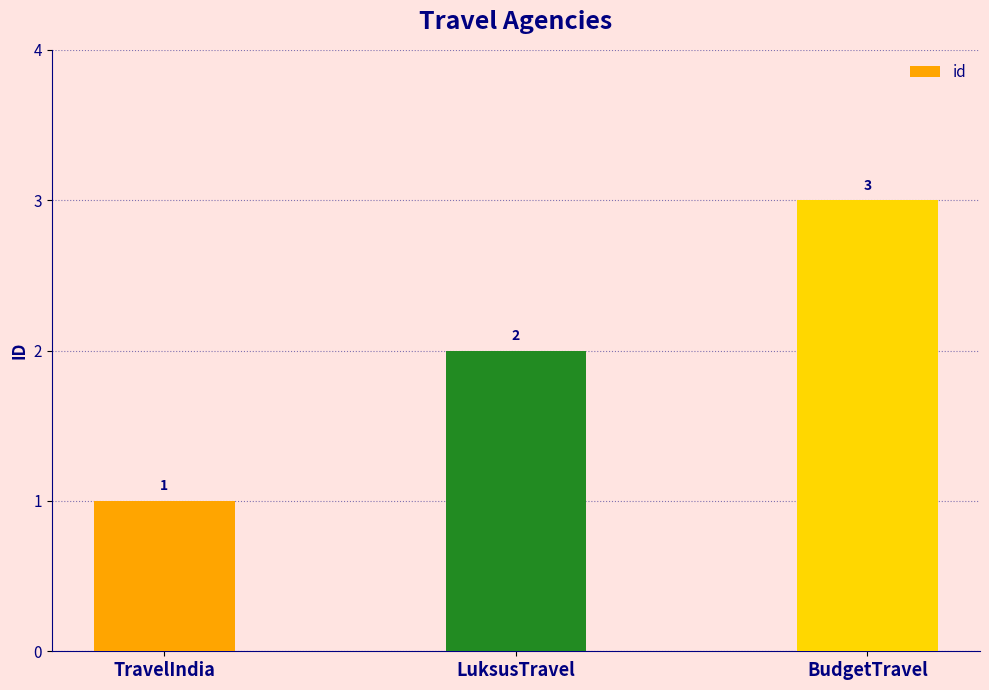

The chart shows a value of 0 at TravelIndia. True or false?

False